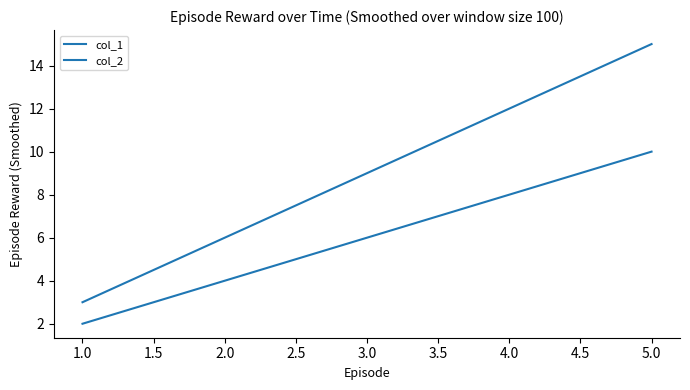

How many col_2 values are between 6 and 12?

3